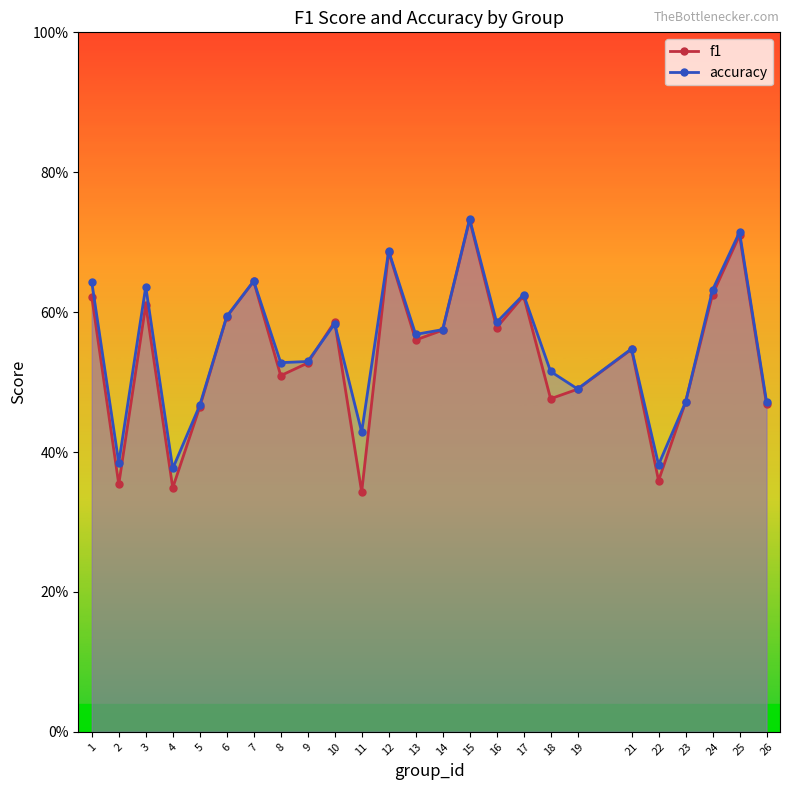

Rank the series by their average value, from lowest to highest.

f1, accuracy